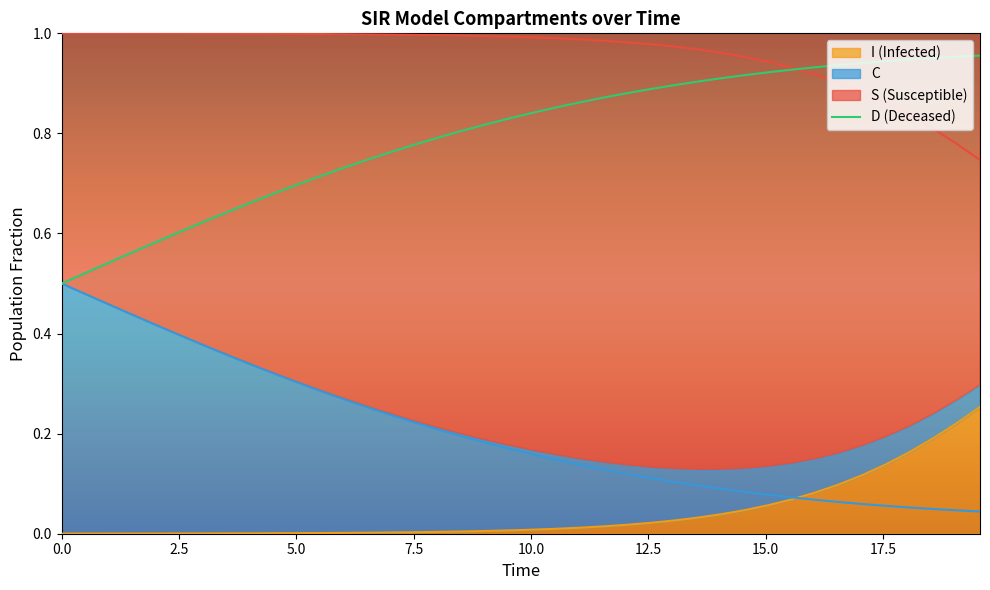

The chart shows a value of 1.6 at 35. True or false?

False